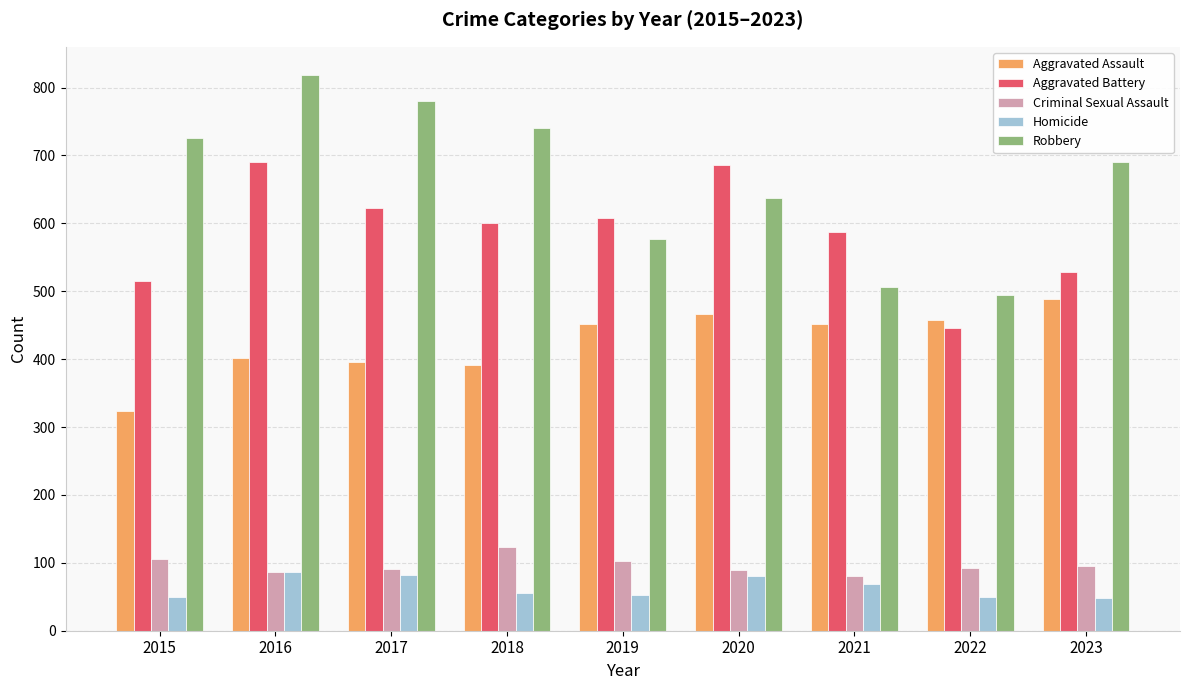

Which series has the largest range (max minus min)?

Robbery